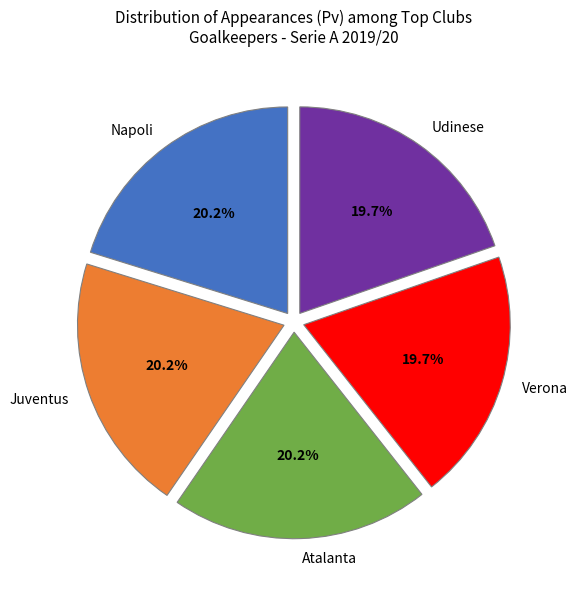

What is the ratio of the value at Napoli to the value at Verona?

1.0